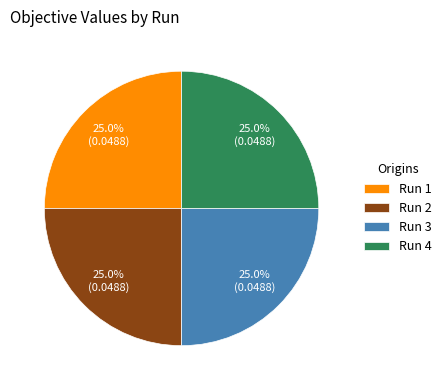

Is there a majority slice in this chart?

No